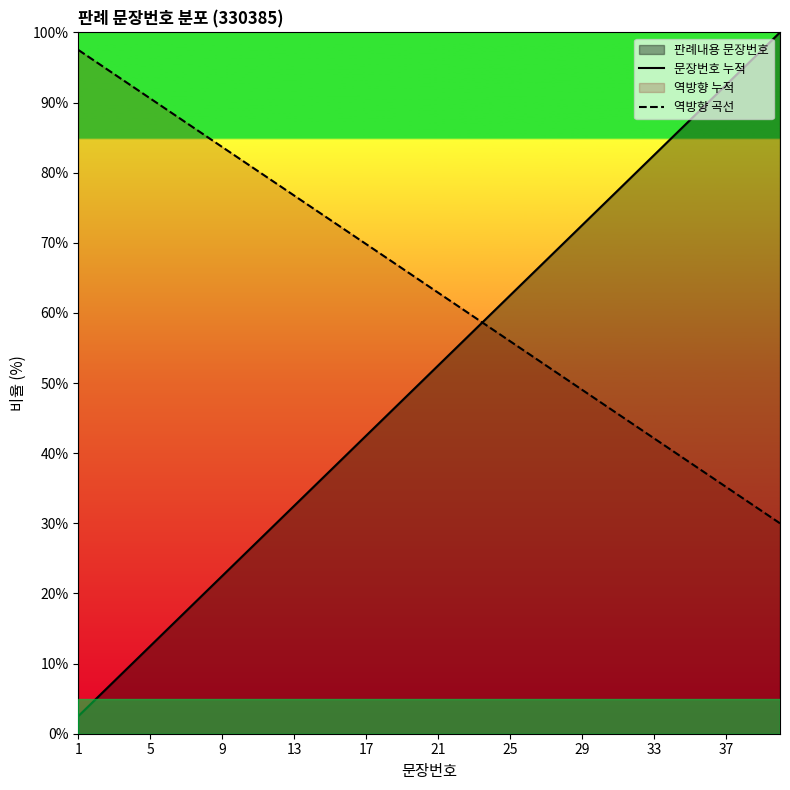

How many data points in 역방향 곡선 are less than 64?

20